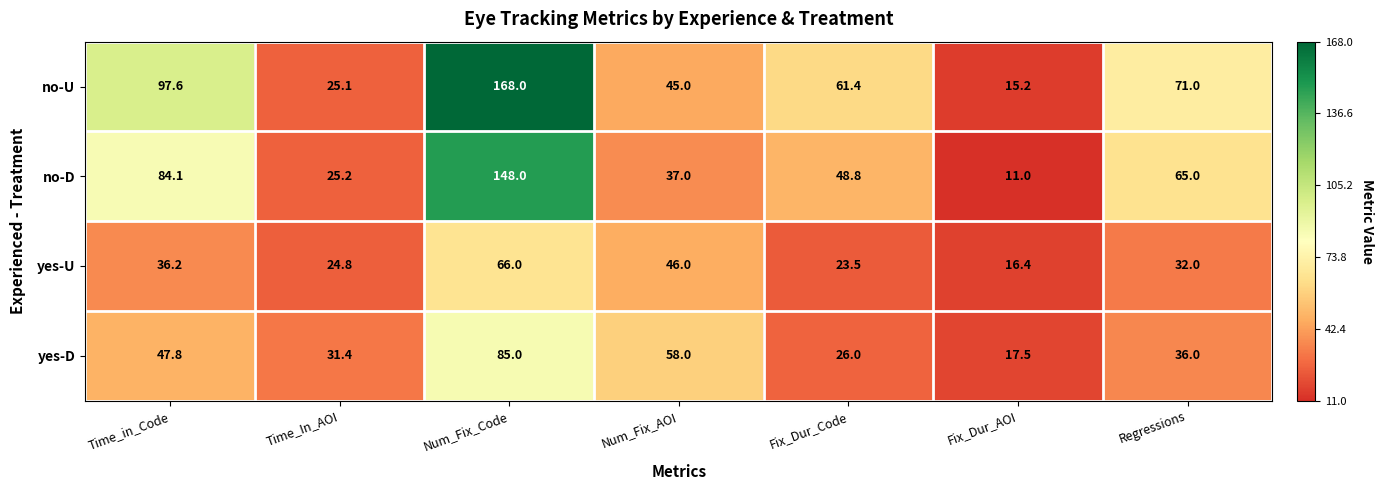

List the series in order of their overall mean, highest first.

no-U, no-D, yes-D, yes-U